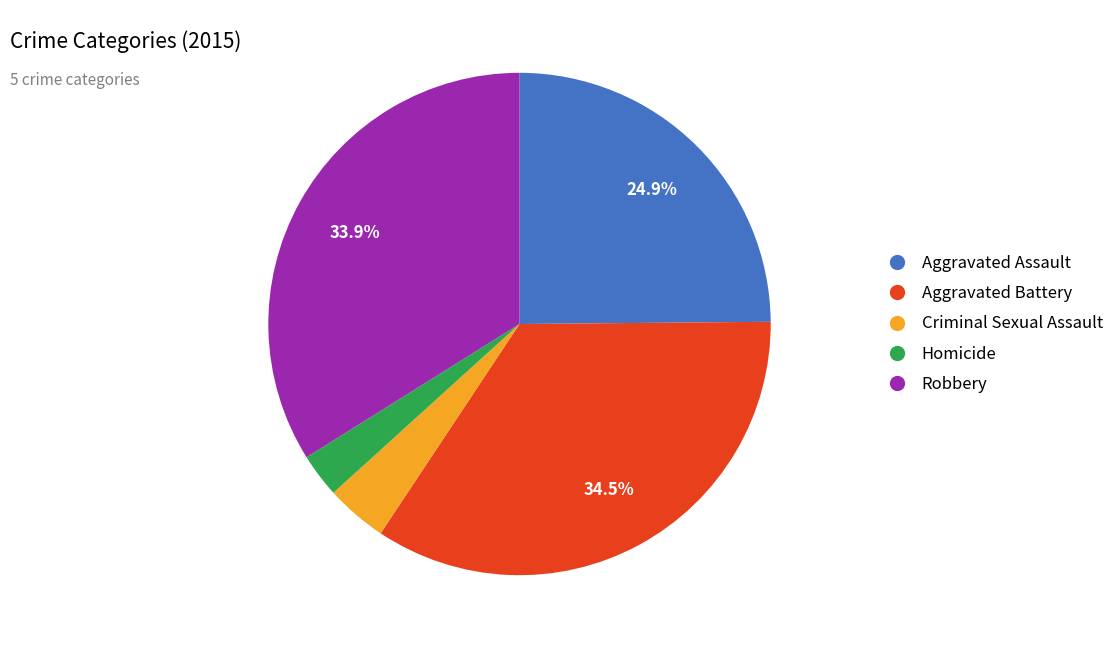

Does Robbery account for over 50% of the chart?

No